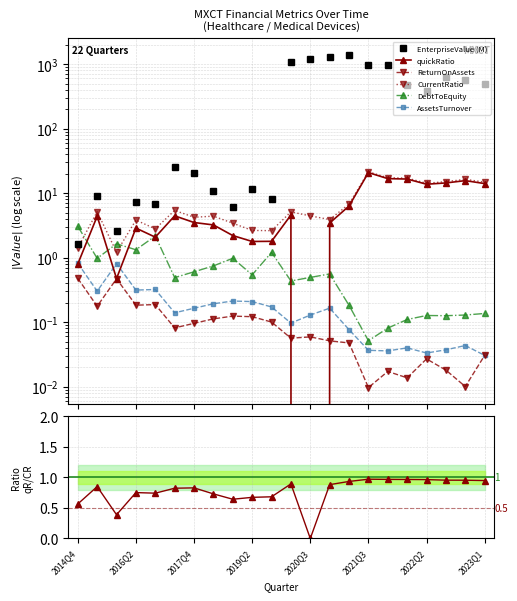

What is the value of the ReturnOnAssets point at the 8th from the left?

0.1